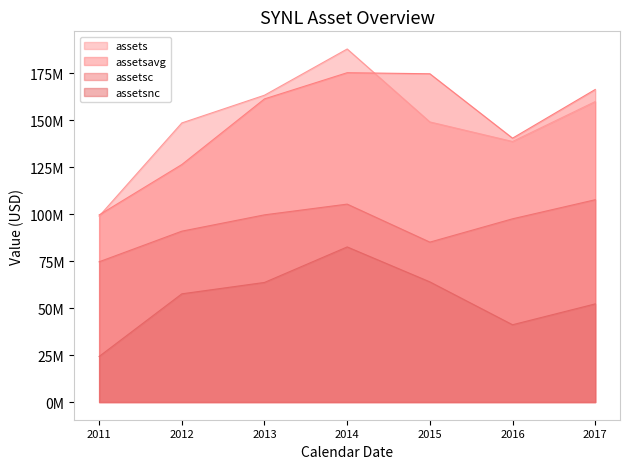

What are all the series names shown in the legend?

assets, assetsavg, assetsc, assetsnc